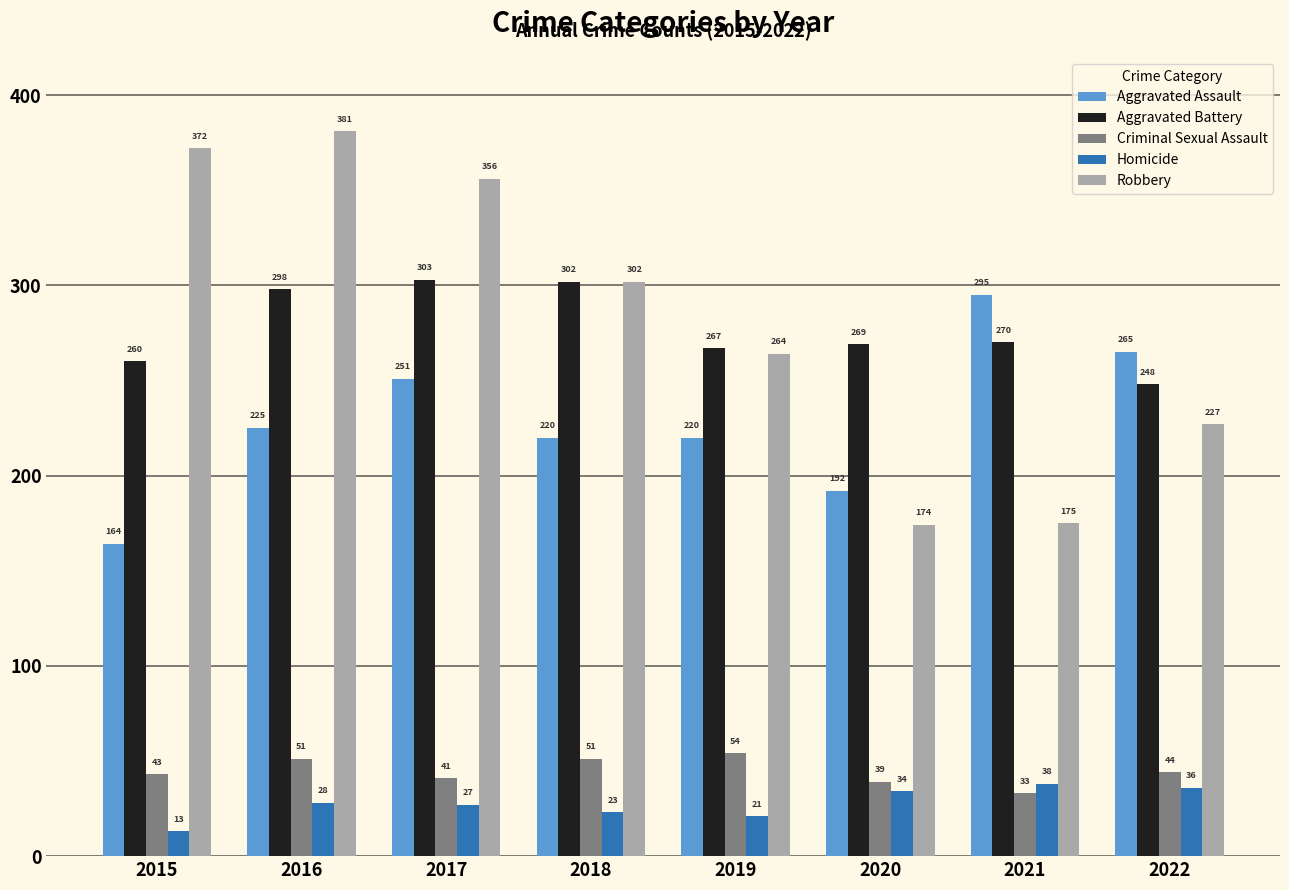

Which series has the largest range (max minus min)?

Robbery